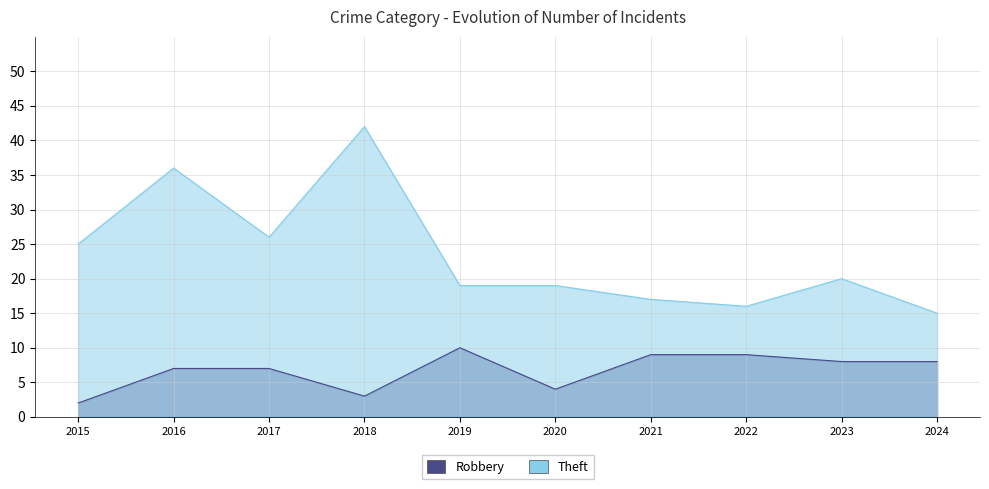

Where does the Robbery series first go above 8?

2019